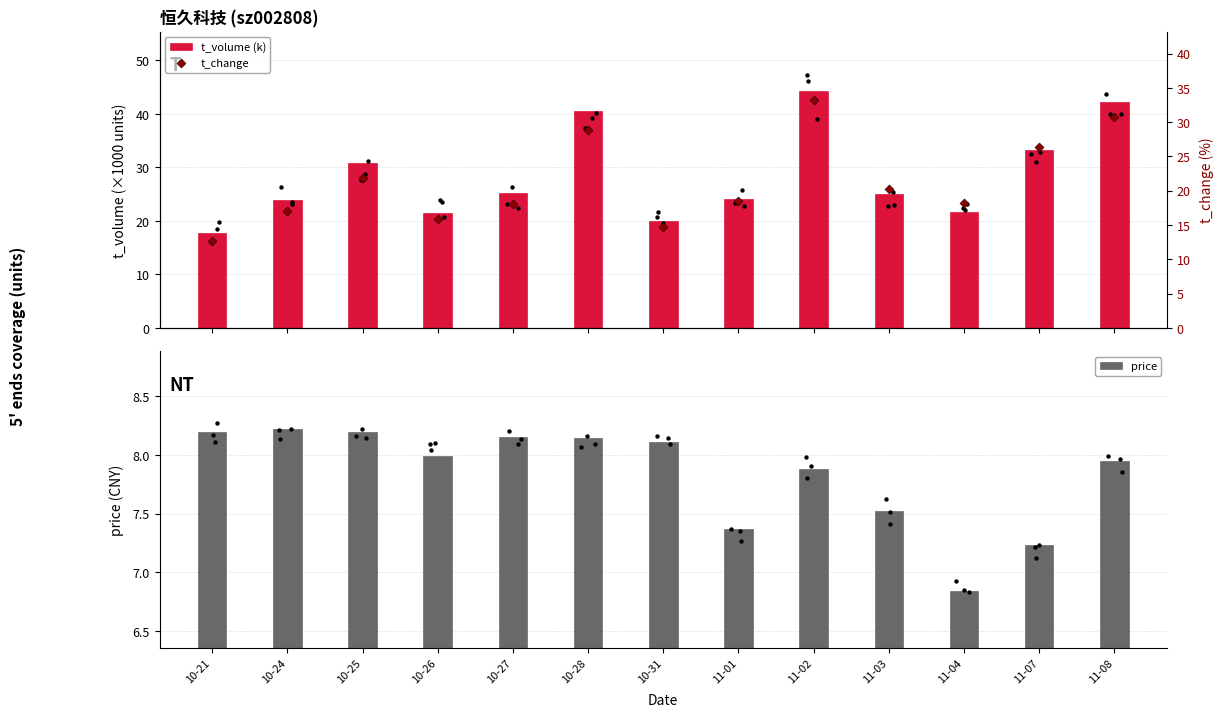

What is the total value across all series at 10-26?

45.3